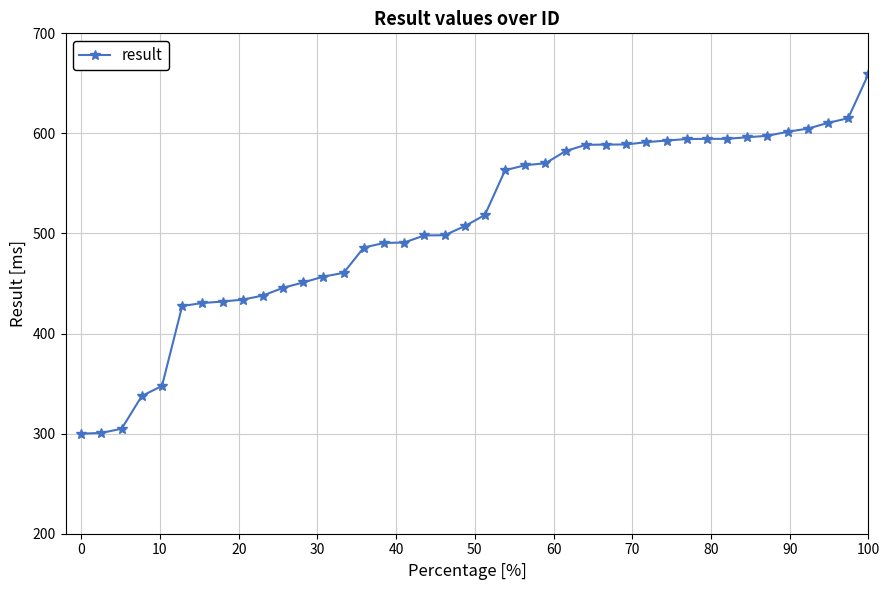

What is the maximum value shown in the chart?

659.2